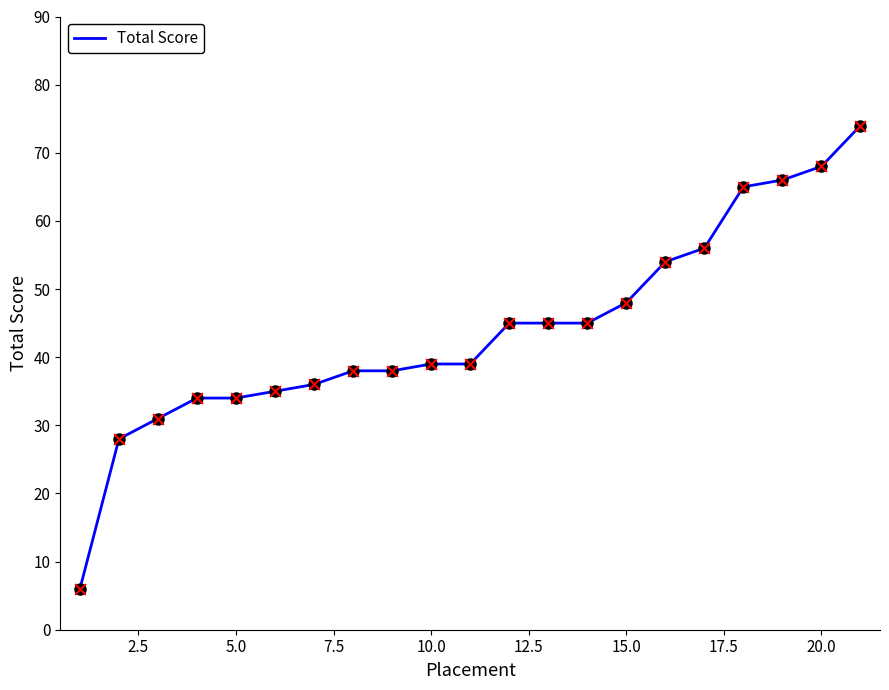

What is the greatest value displayed?

74